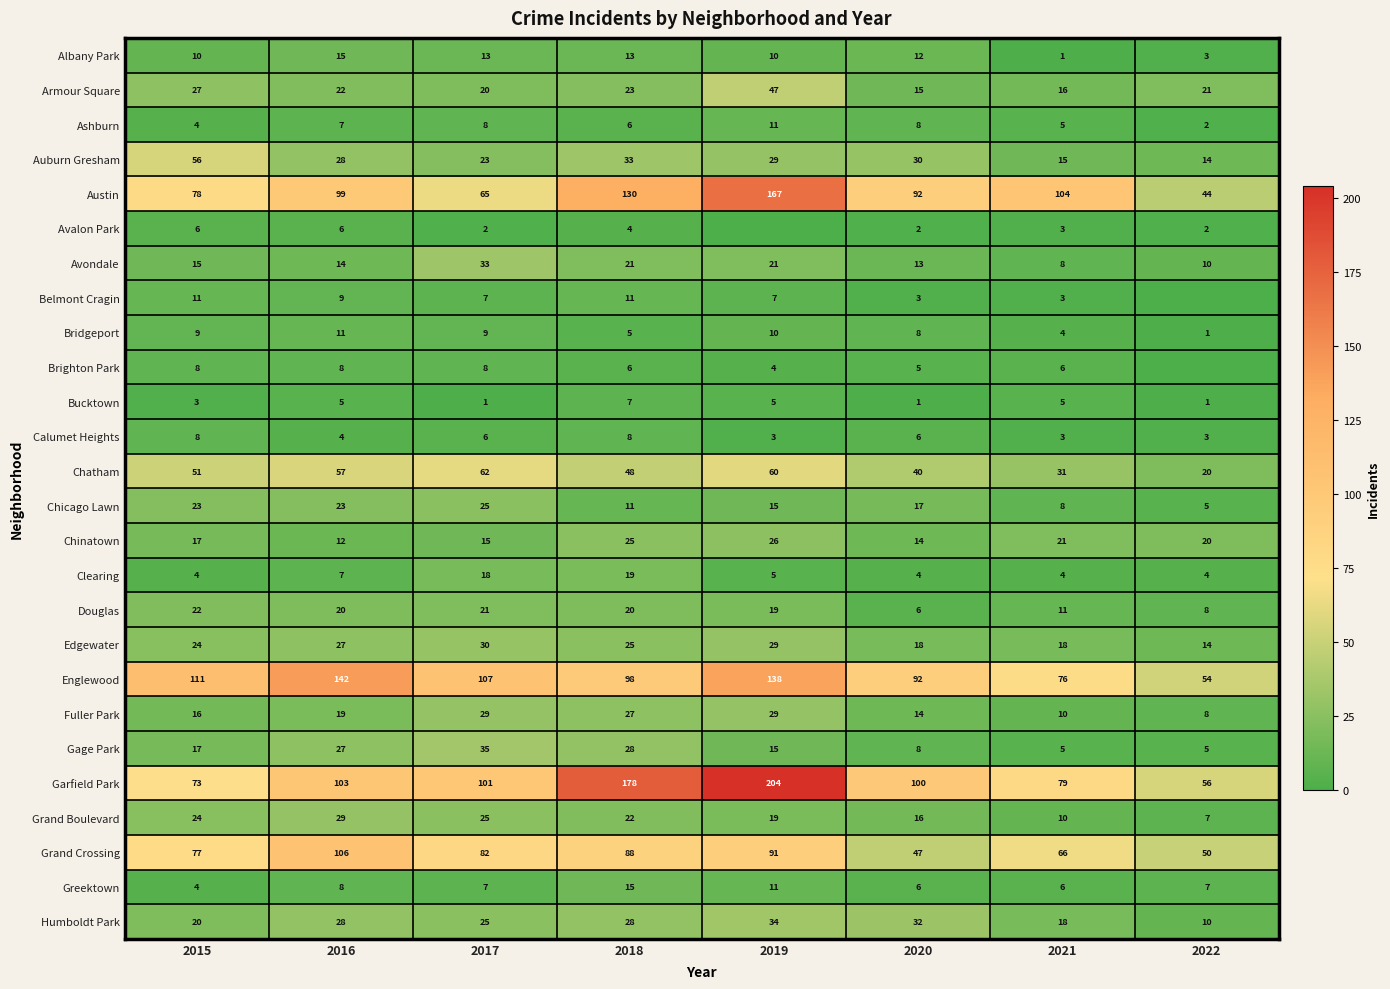

Rank the categories by Grand Boulevard value from lowest to highest.

2022, 2021, 2020, 2019, 2018, 2015, 2017, 2016